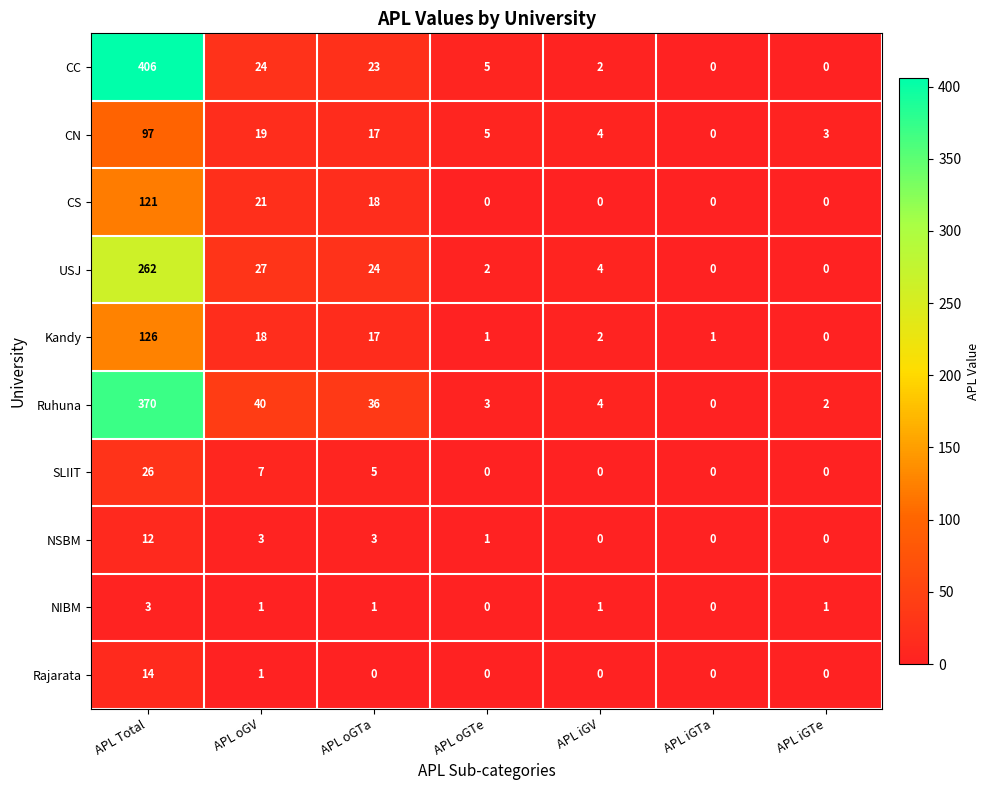

What is the sum of all SLIIT values?

38